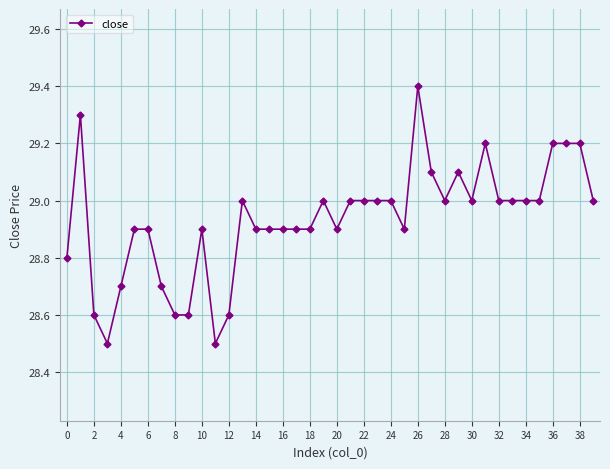

What is the average value?

28.9